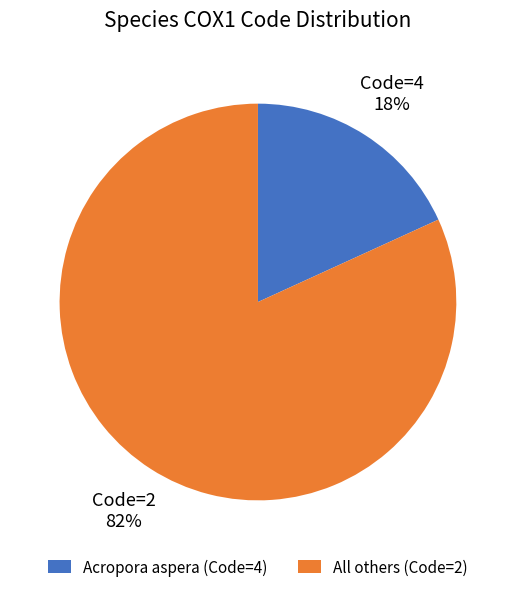

How many segments does this pie chart have?

2